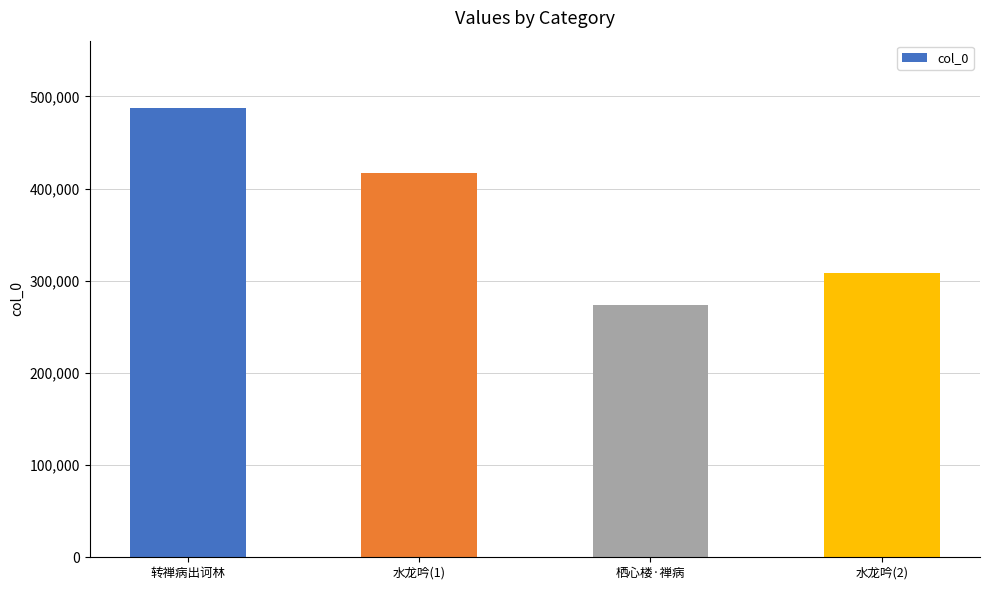

Count the values in the range 307856 to 487307.

3